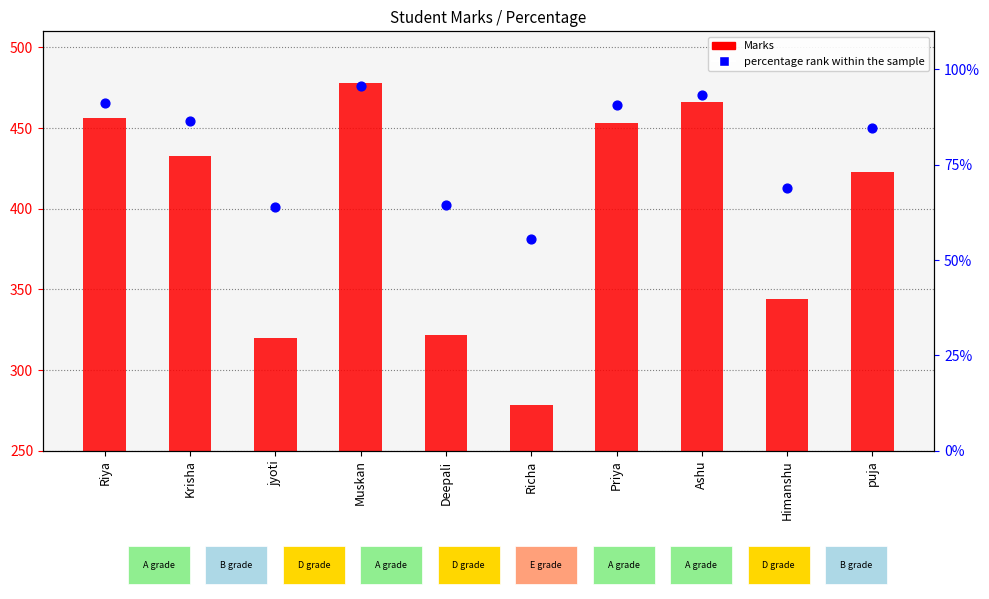

Is the value of percentage rank within the sample at Himanshu greater than the value of Marks at Himanshu?

No